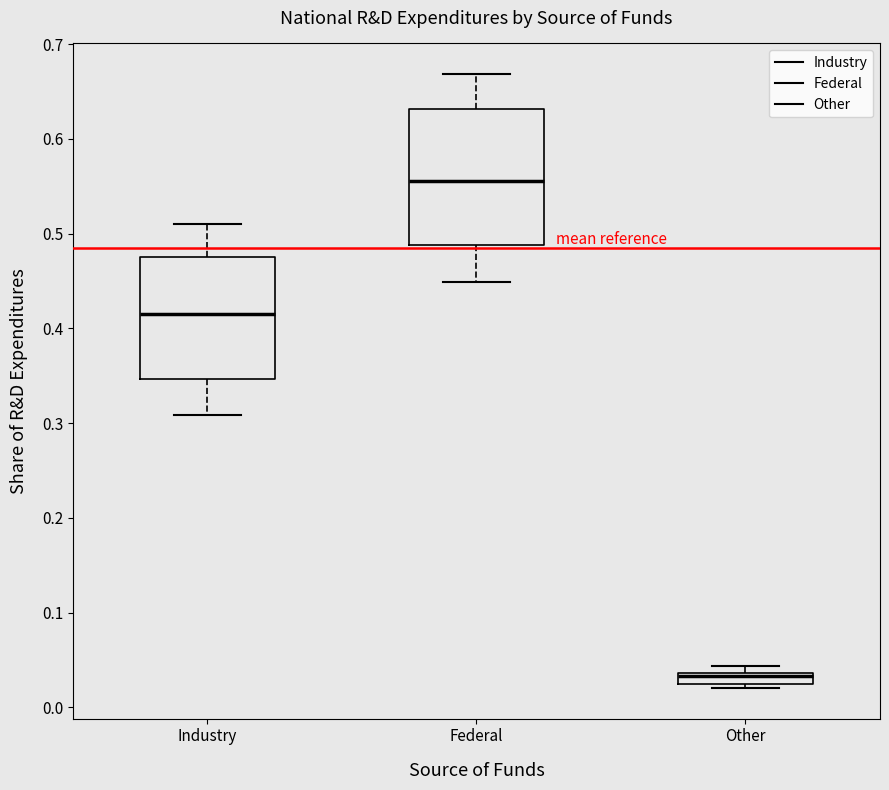

Which box is the tallest, from its lower edge to its upper edge?

Federal